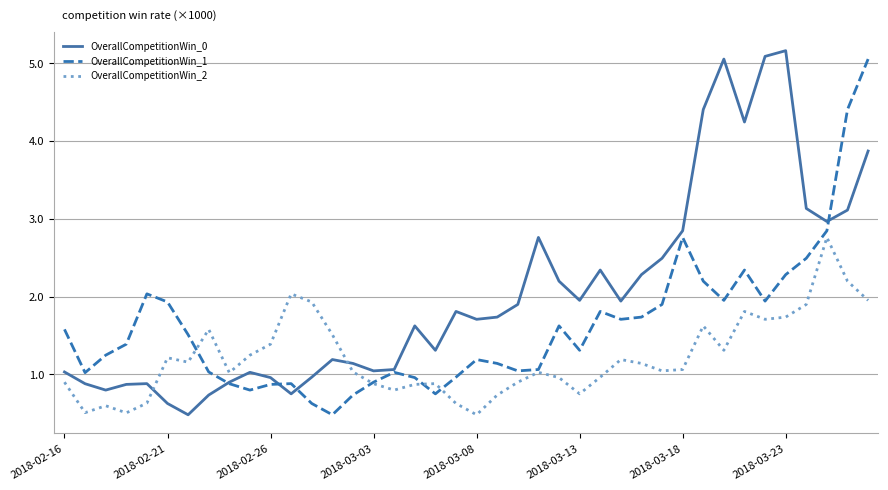

Rank the series by their average value, from highest to lowest.

OverallCompetitionWin_0, OverallCompetitionWin_1, OverallCompetitionWin_2